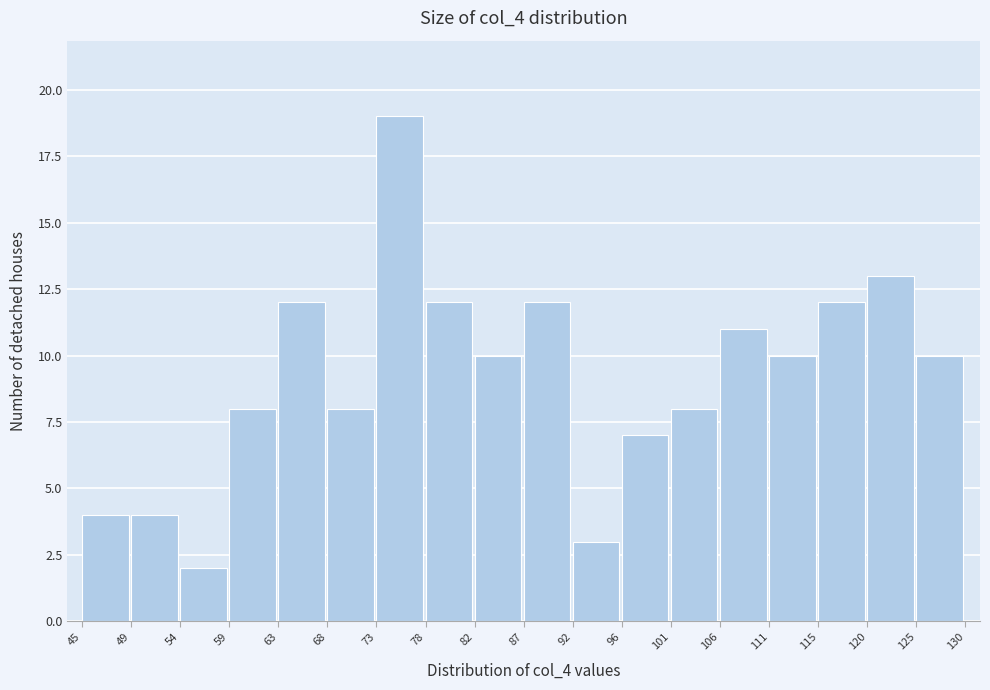

Reading left to right, what are all the values shown in this chart?

4	4	2	8	12	8	19	12	10	12	3	7	8	11	10	12	13	10